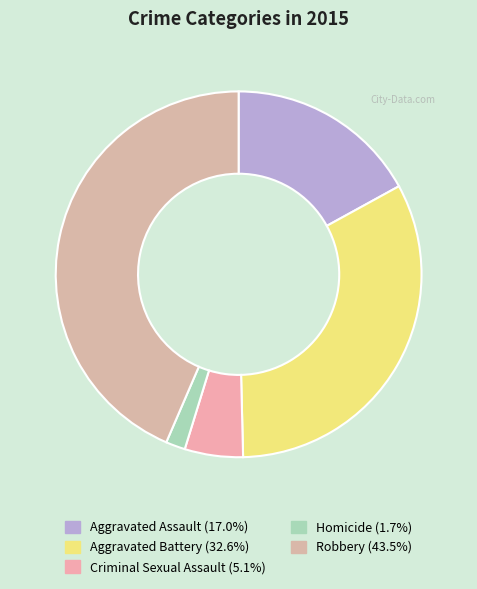

True or false: Robbery accounts for 44% of the total.

True